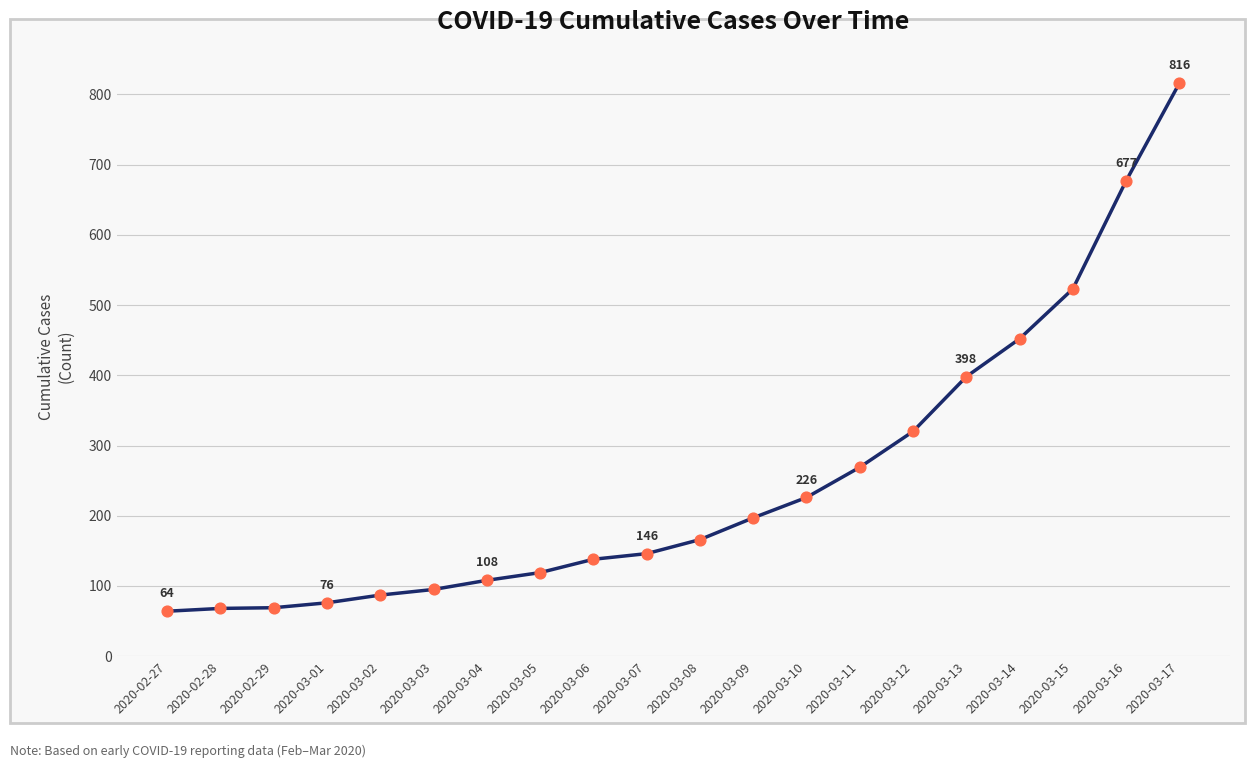

What is the ratio of the value at 2020-03-14 to the value at 2020-03-15?

0.9